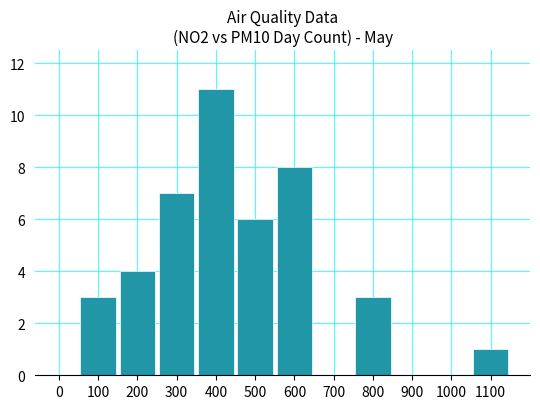

At which category does the chart reach its peak across all series?

400